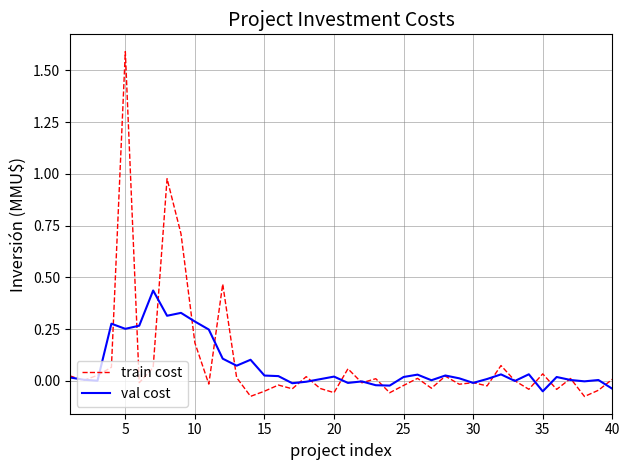

Rank the series by their maximum value, from highest to lowest.

train cost, val cost